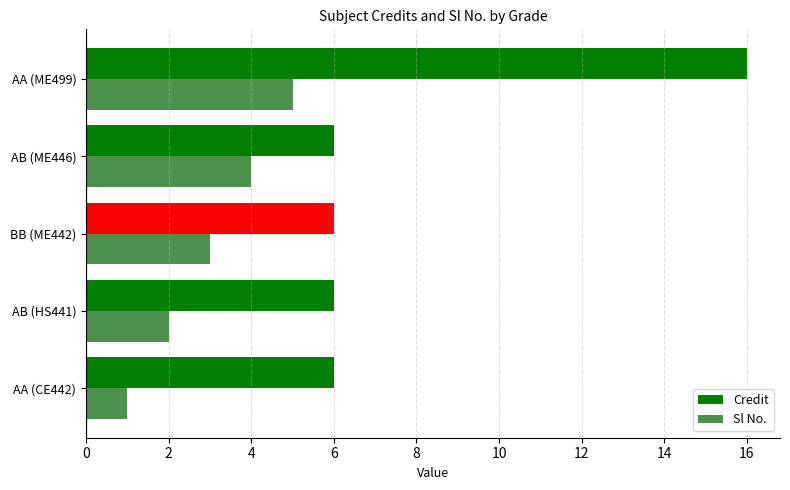

Rank the series by their average value, from highest to lowest.

Credit, Sl No.